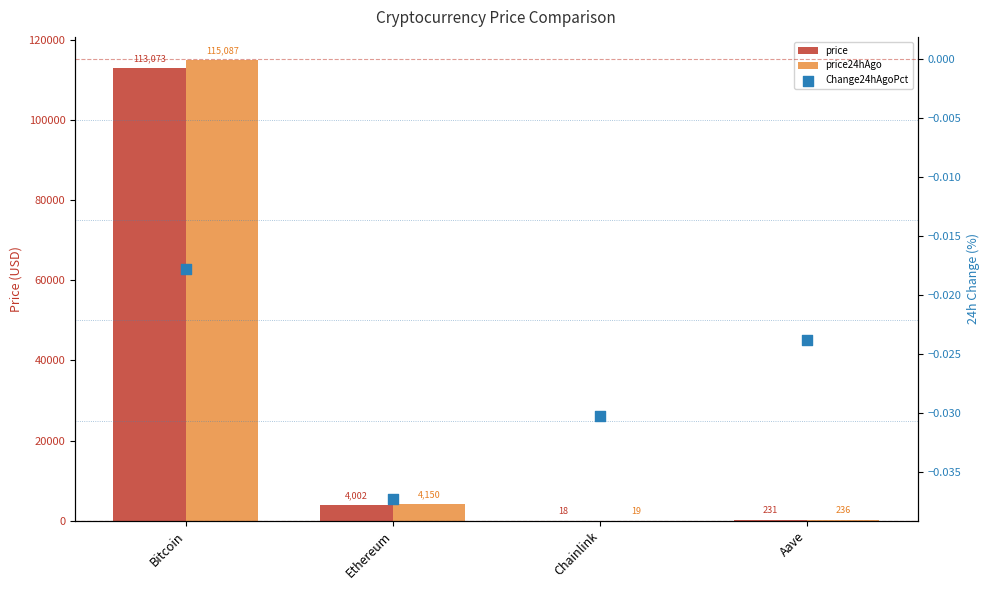

What is the total value across all series at Bitcoin?

228160.0